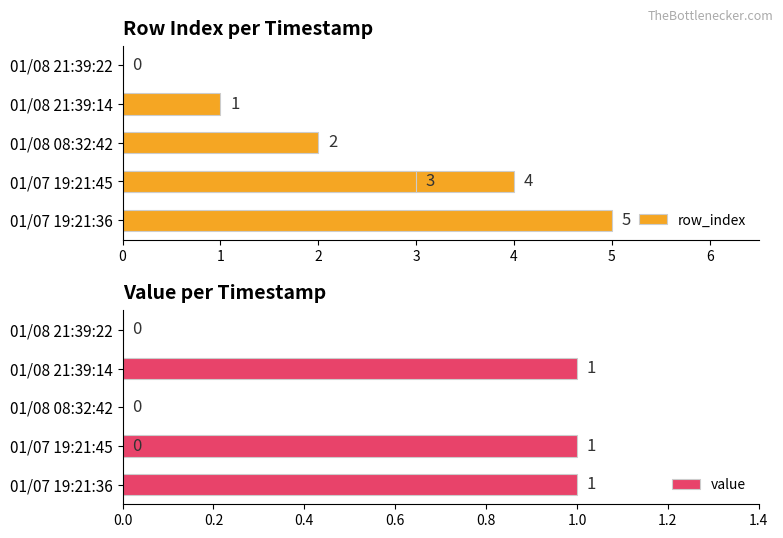

How many data points in row_index are above 3?

2